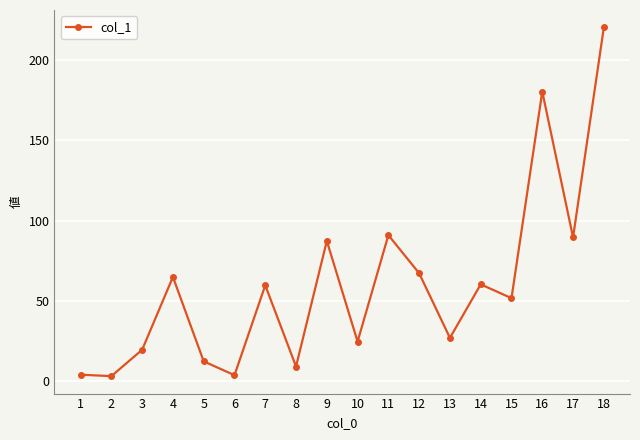

At which category does the chart reach its peak across all series?

18